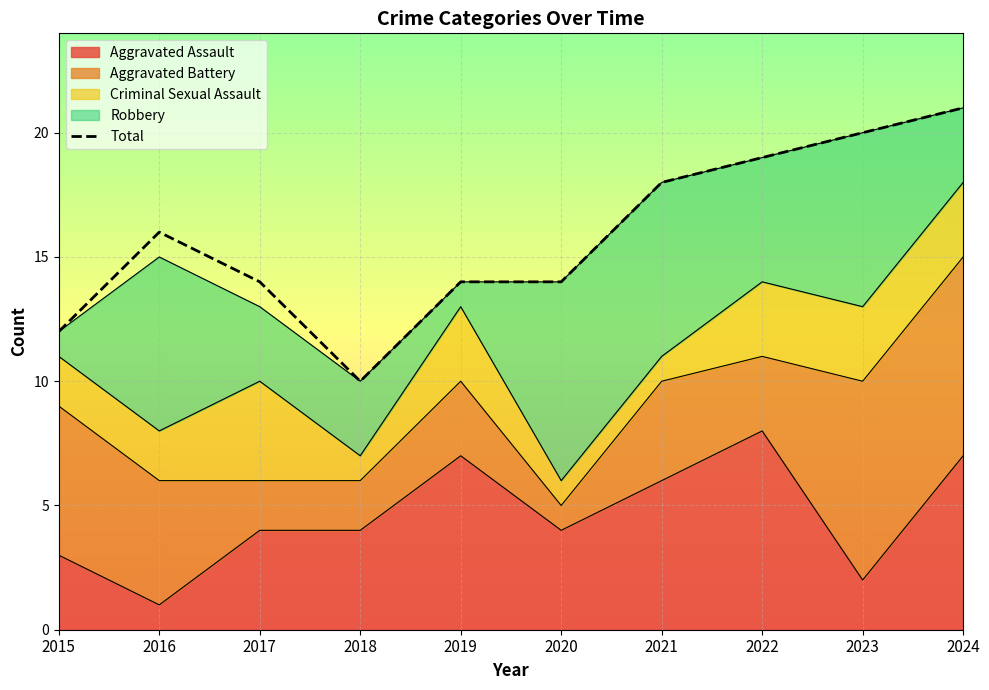

What is the value of the 4th point from the left?

10